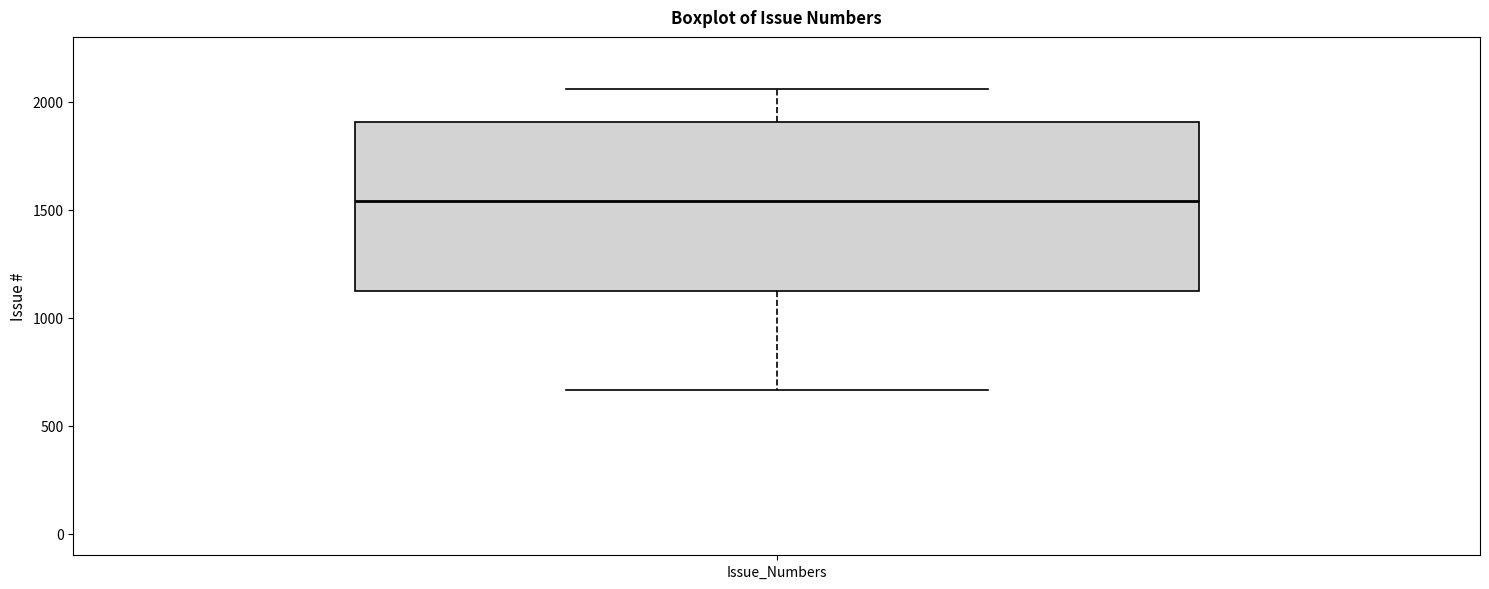

Where does the upper whisker of the box for Issue_Numbers end on the y-axis? The values are not printed on the chart, so give them approximately, as read against the axis.

2050